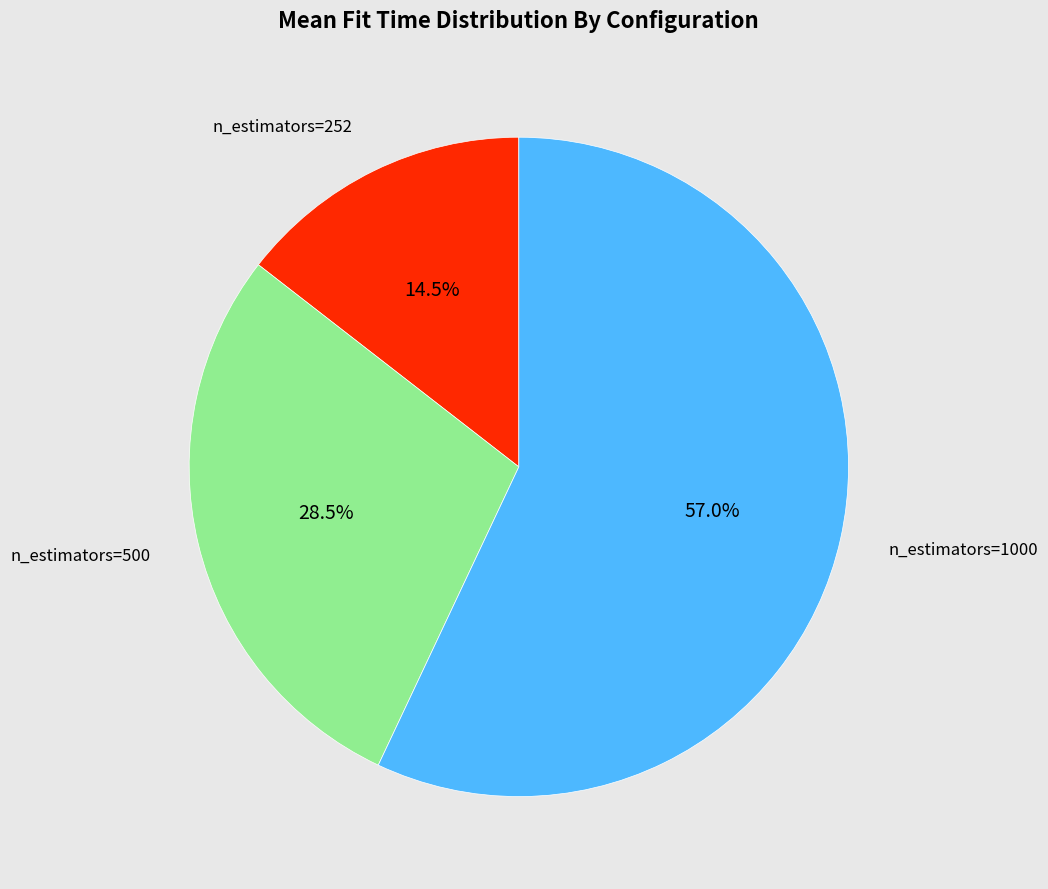

How many slices are in this pie chart?

3